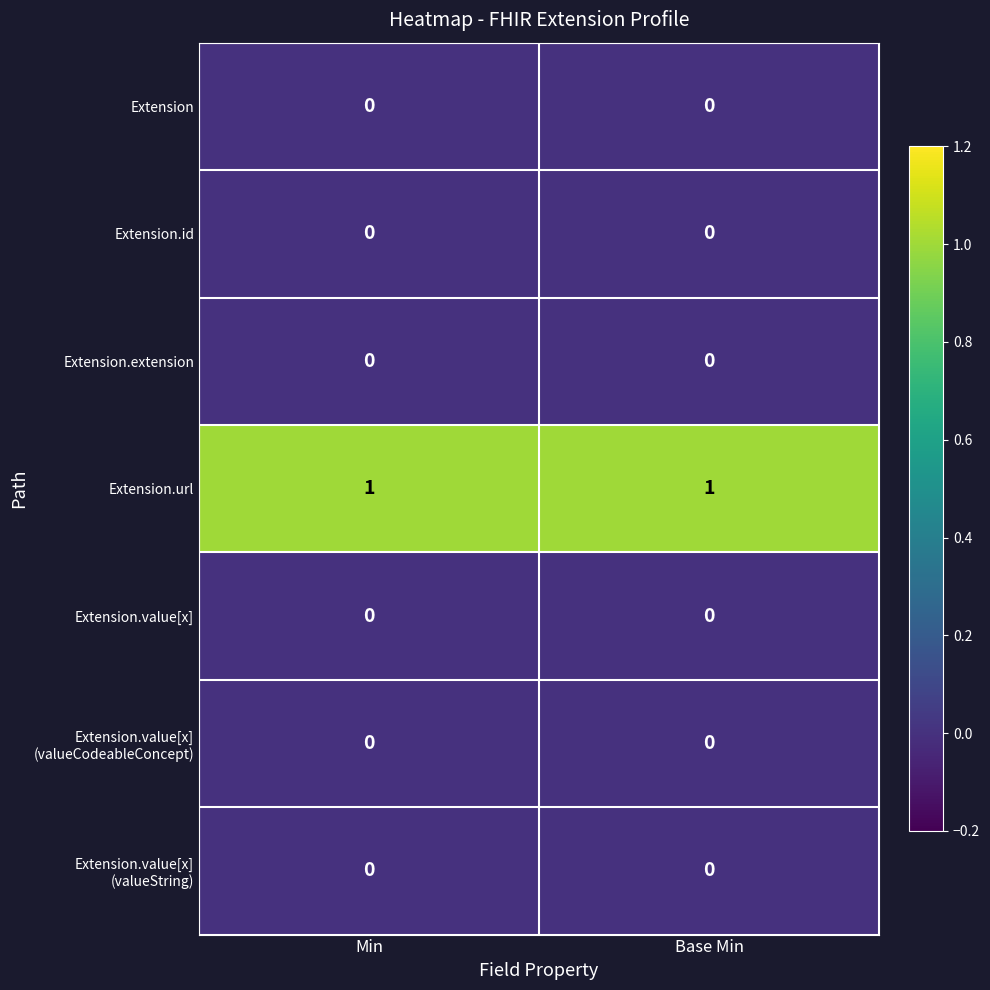

Is it true that Extension.id equals 0 at Base Min?

True